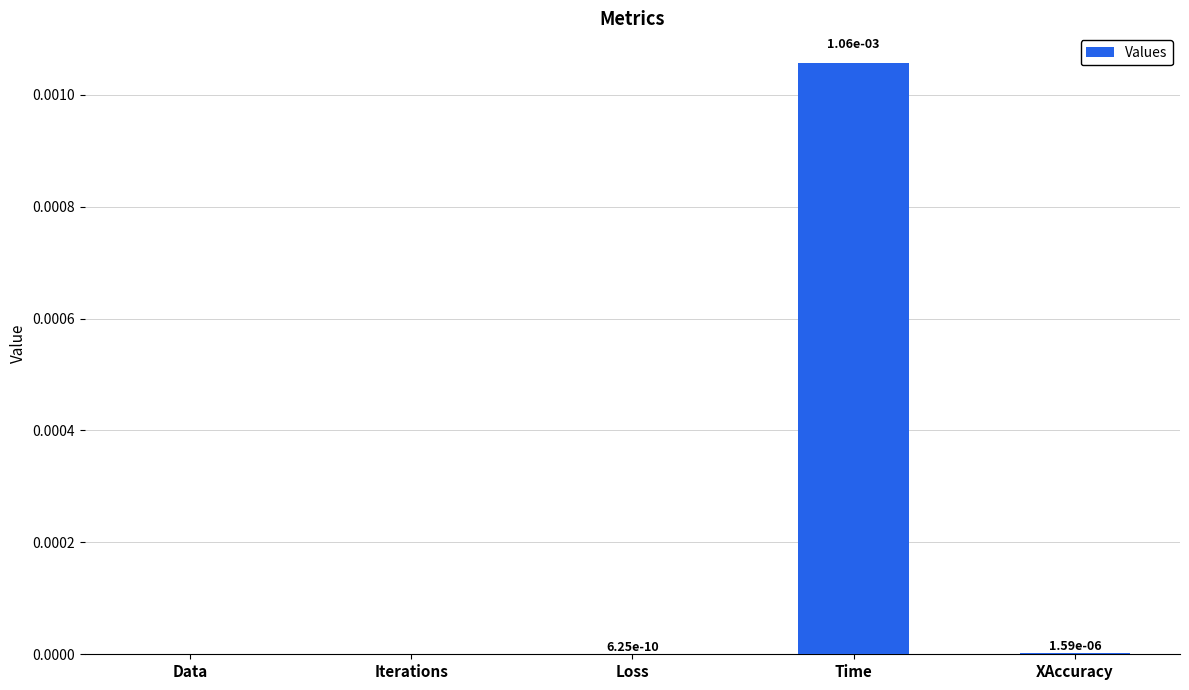

The value at Loss is 0.0. True or false?

True